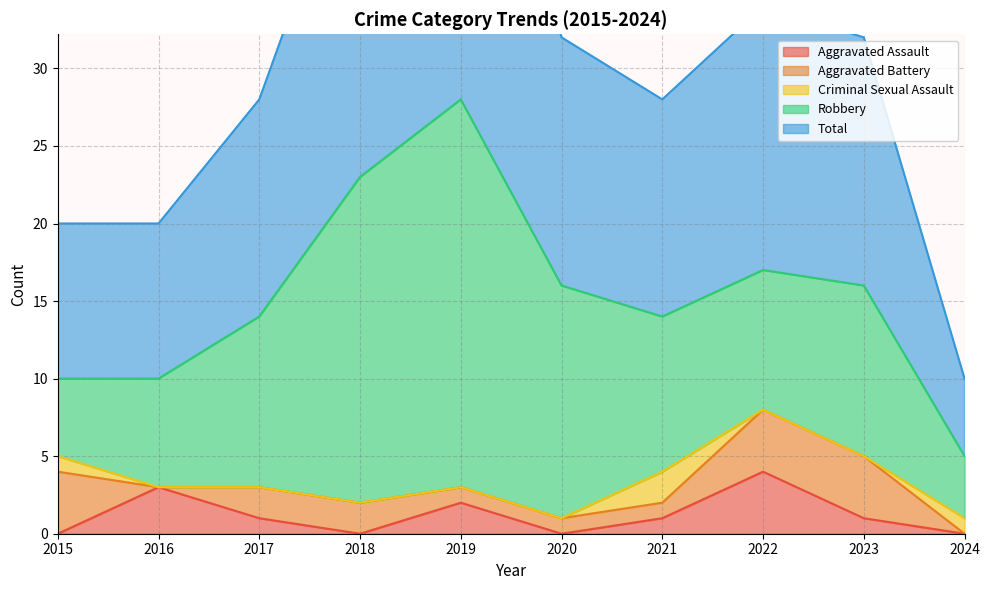

How many lines are shown in the chart?

5